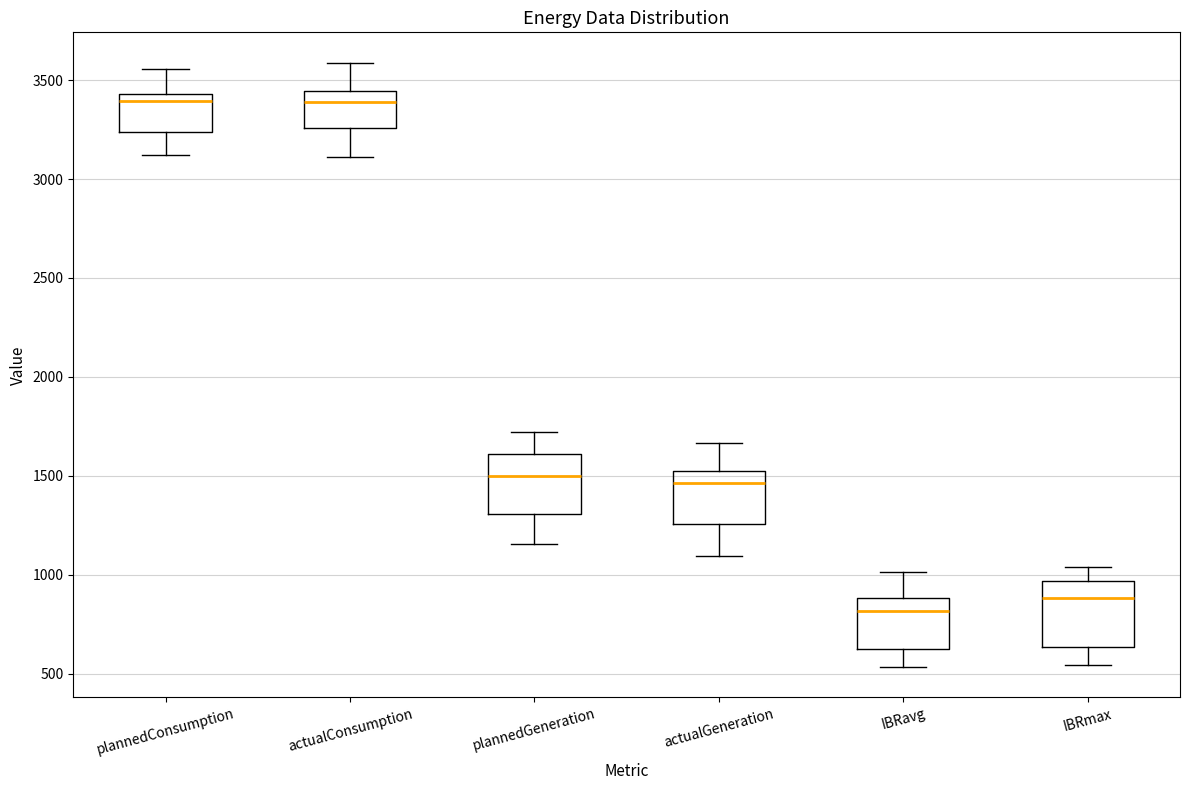

Reading left to right, read every box against the y-axis: the position of its median line, the range the box covers, and the ends of its whiskers. The values are not printed on the chart, so give them approximately, as read against the axis.

plannedConsumption: median 3400, box 3250 to 3450, whiskers 3100 to 3550
actualConsumption: median 3400, box 3250 to 3450, whiskers 3100 to 3600
plannedGeneration: median 1500, box 1300 to 1600, whiskers 1150 to 1700
actualGeneration: median 1450, box 1250 to 1550, whiskers 1100 to 1650
IBRavg: median 800, box 600 to 900, whiskers 550 to 1000
IBRmax: median 900, box 650 to 950, whiskers 550 to 1050